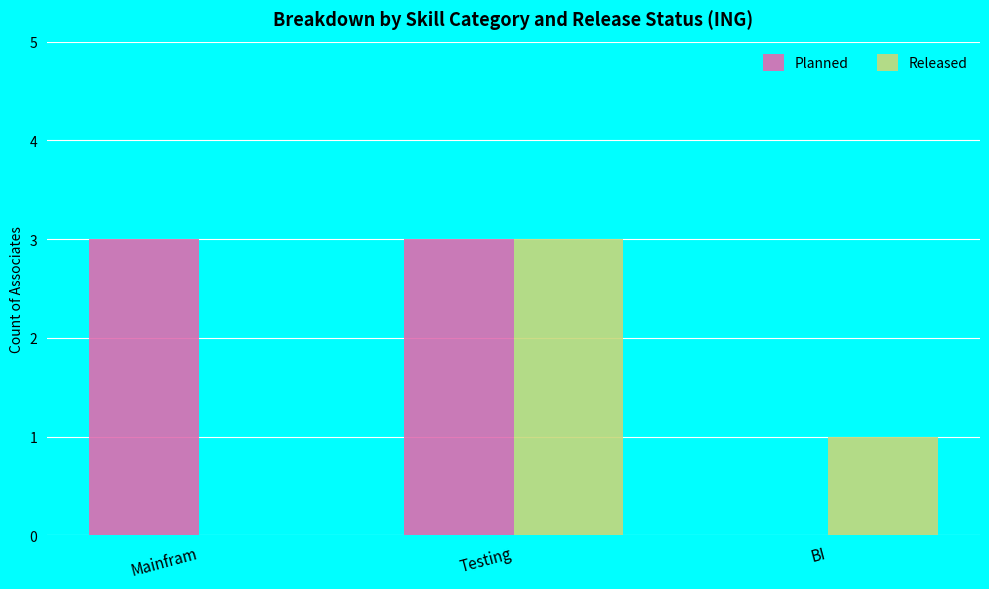

Between Mainfram and Testing, which series saw the biggest shift?

Released